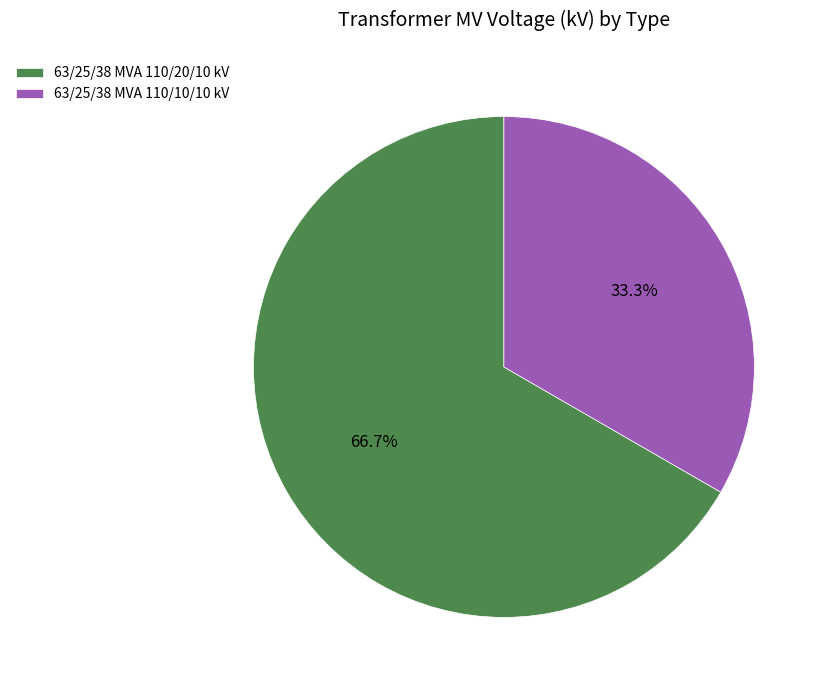

How much of the chart is everything except 63/25/38 MVA 110/10/10 kV?

66.7%